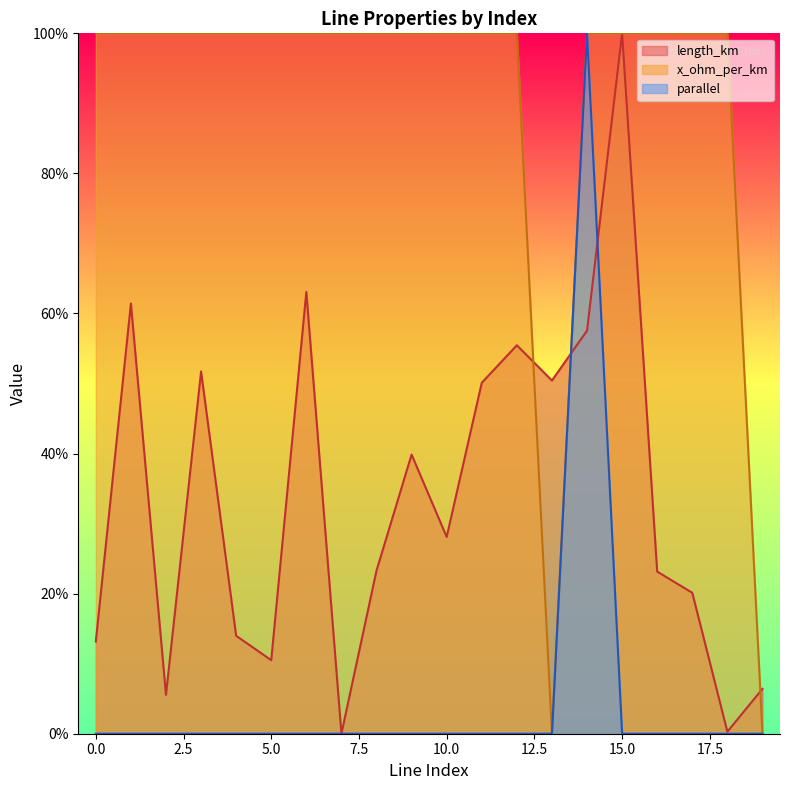

What is the maximum value for length_km?

100.0